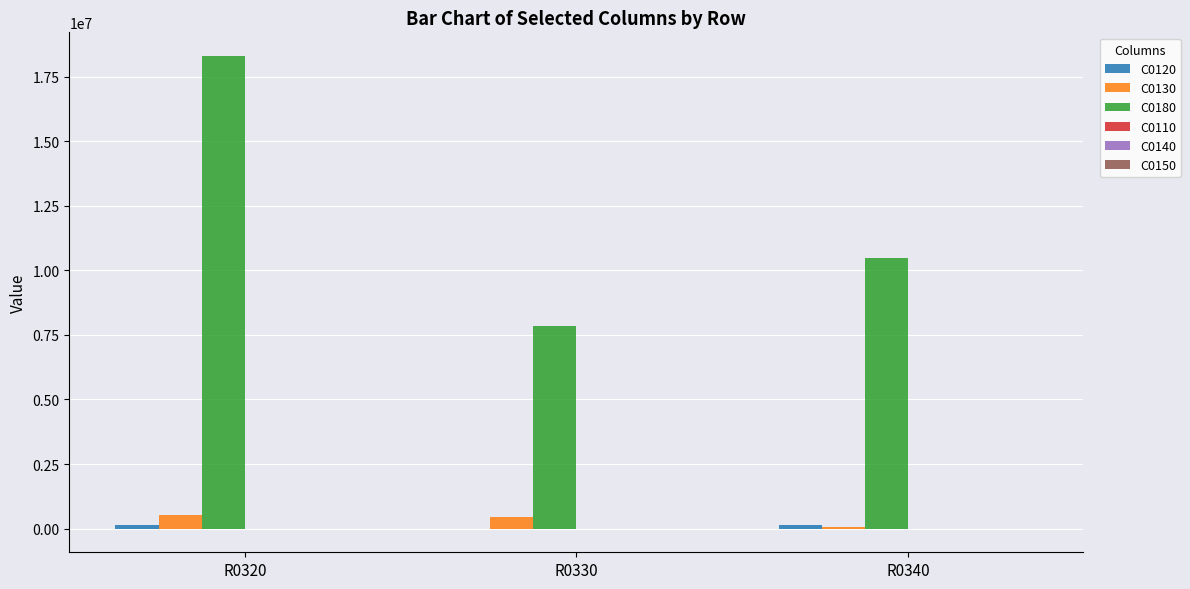

At which category is the sum across all series the highest?

R0320